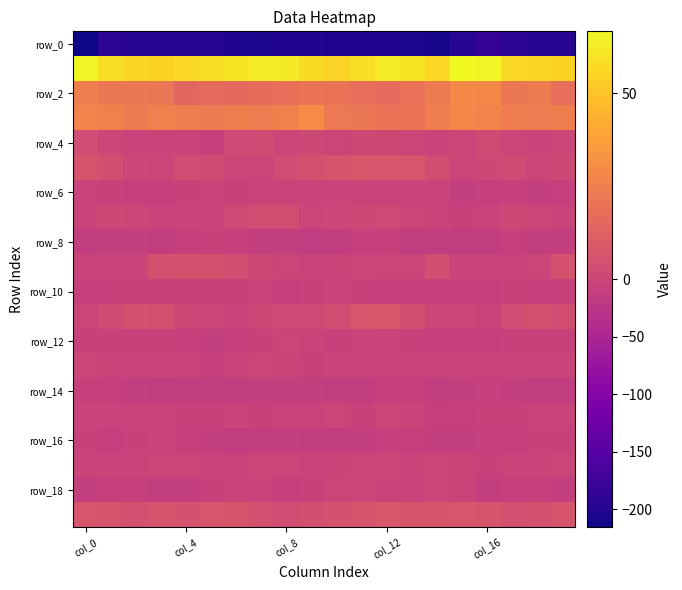

Which series has the largest range (max minus min)?

row_0